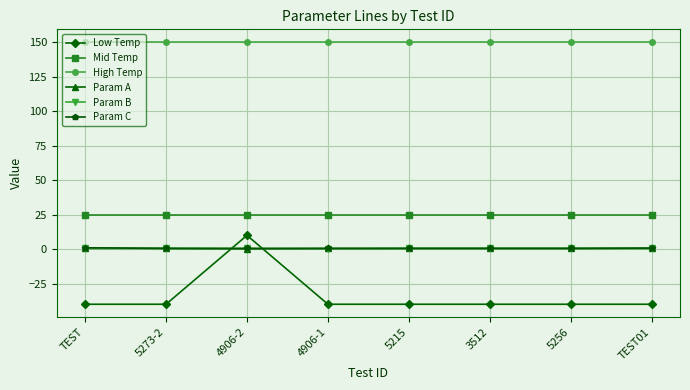

How many lines are shown in the chart?

6